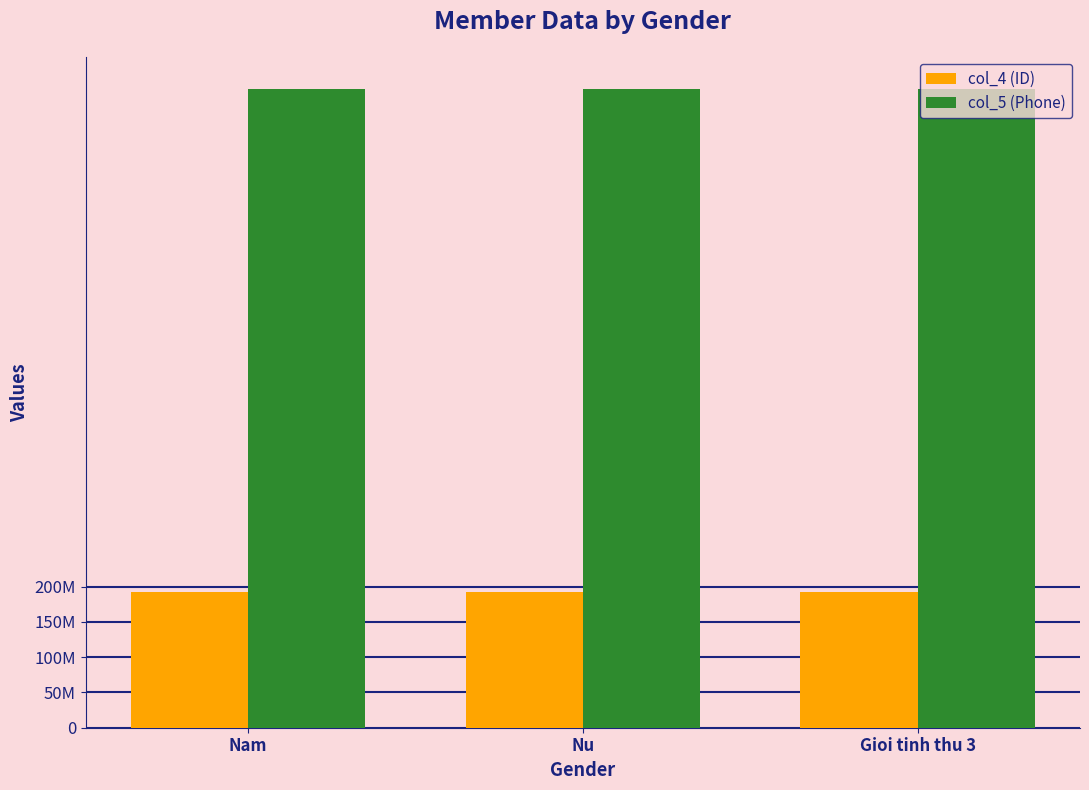

What is the total value across all series at Nam?

1097800666